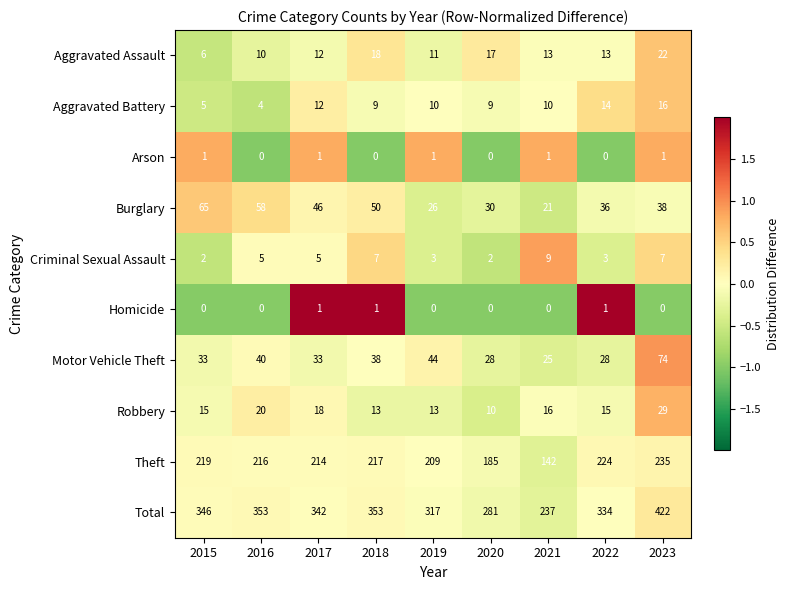

True or false: Criminal Sexual Assault has a value of 1 at 2015.

False